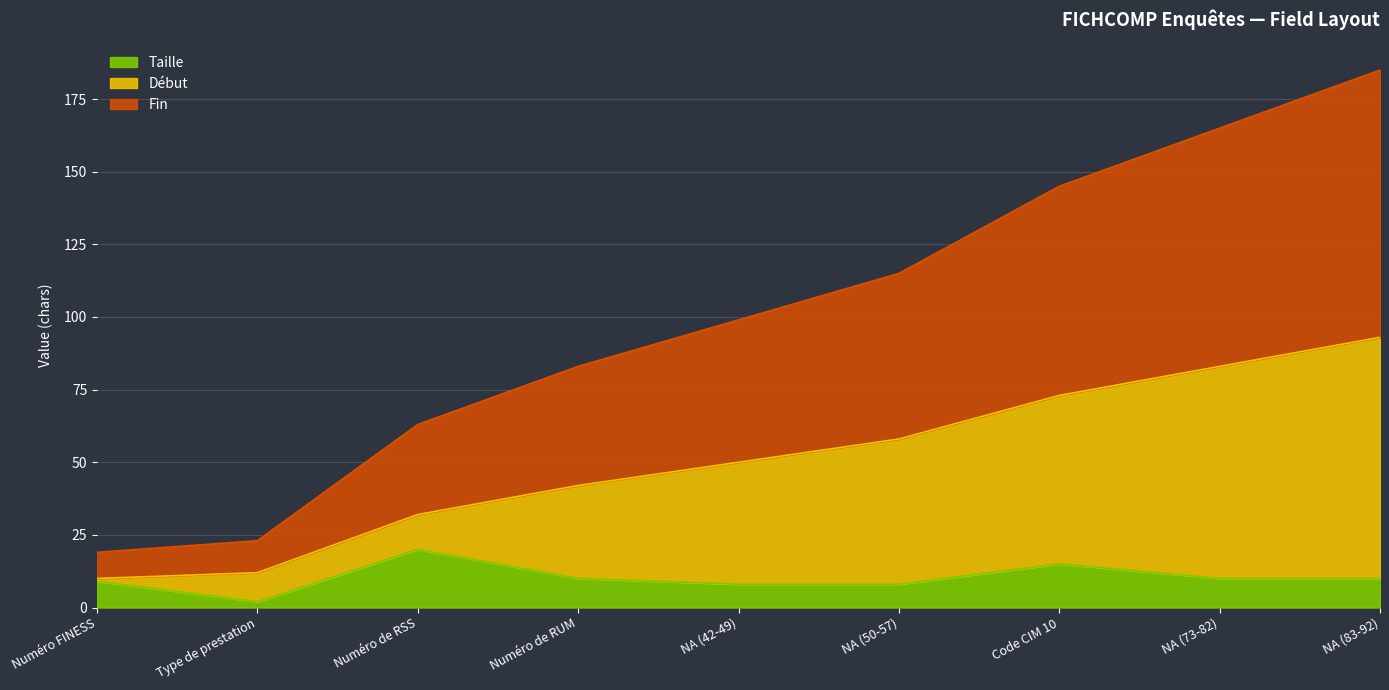

Rank the series at NA (50-57) from lowest to highest value.

Taille, Début, Fin